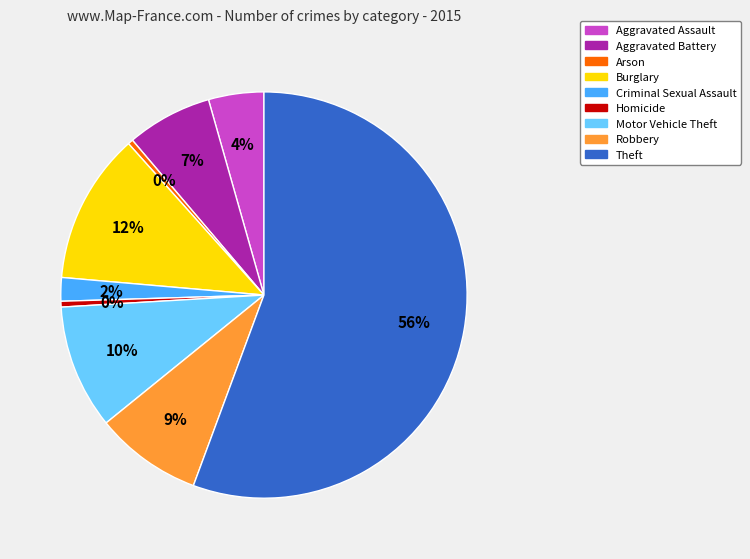

To the nearest percent, what is the combined percentage of Homicide and Motor Vehicle Theft?

10%